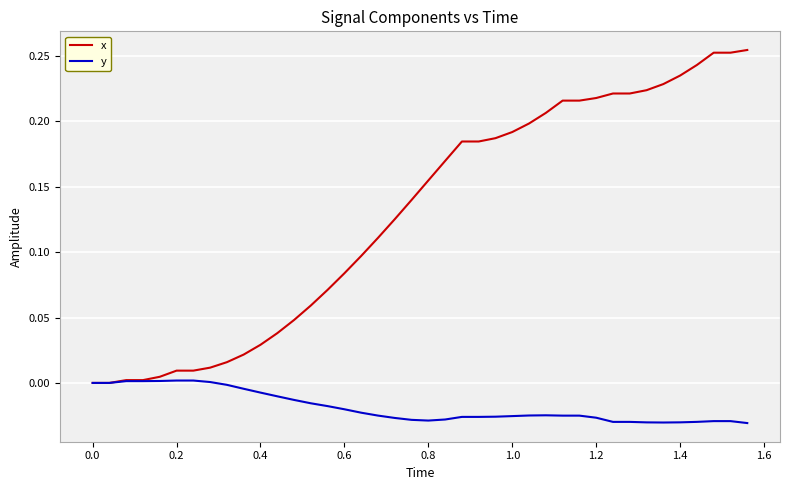

List the series in order of their peak value, highest first.

x, y